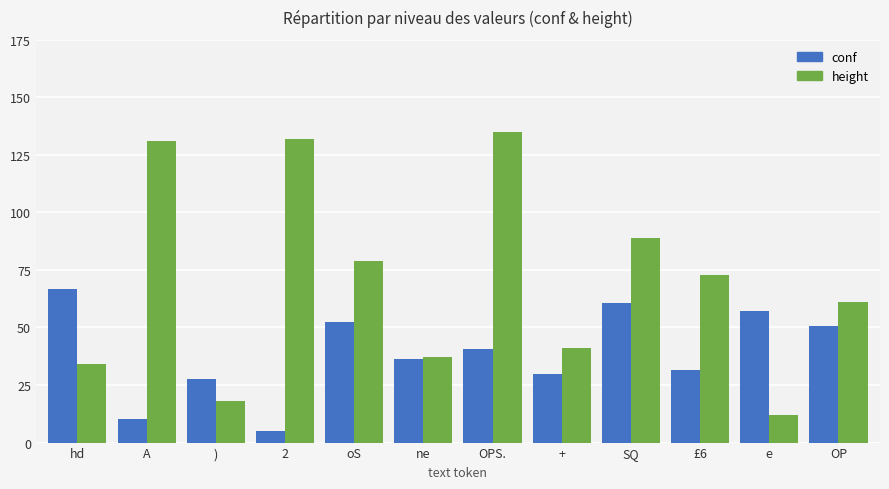

What is the difference between the maximum and minimum values in the height series?

123.0